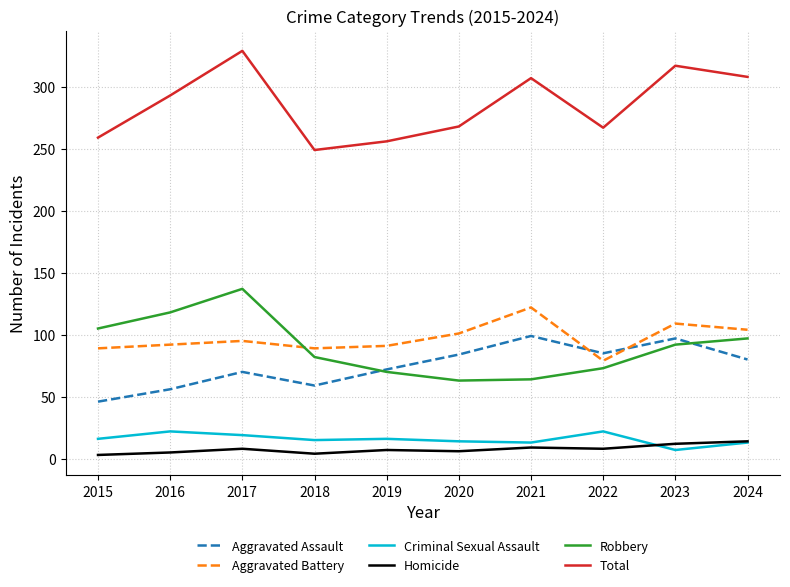

Count the number of data series in this chart.

6